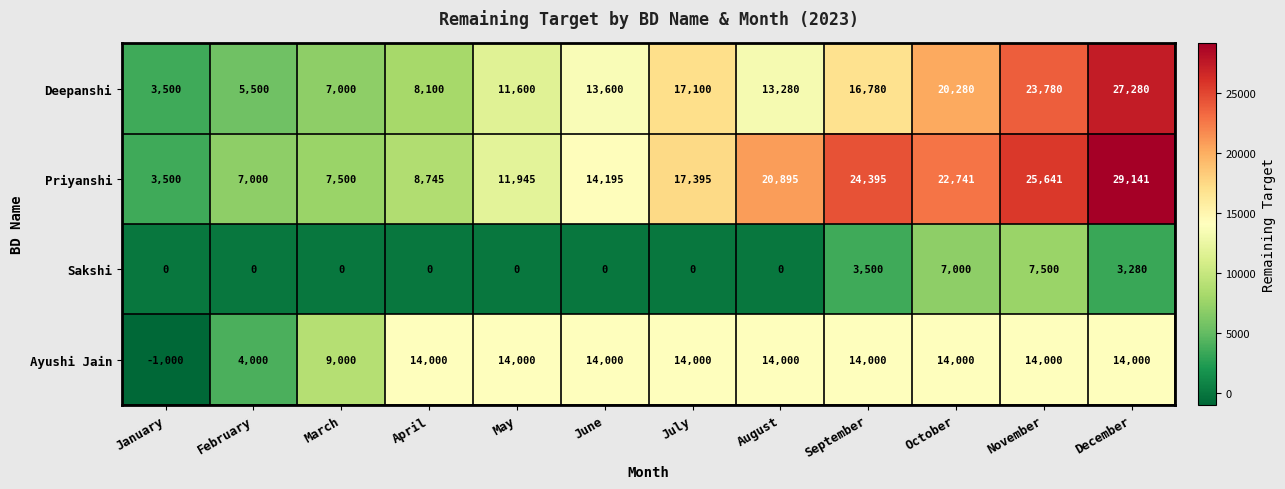

At which category is the sum across all series the highest?

December